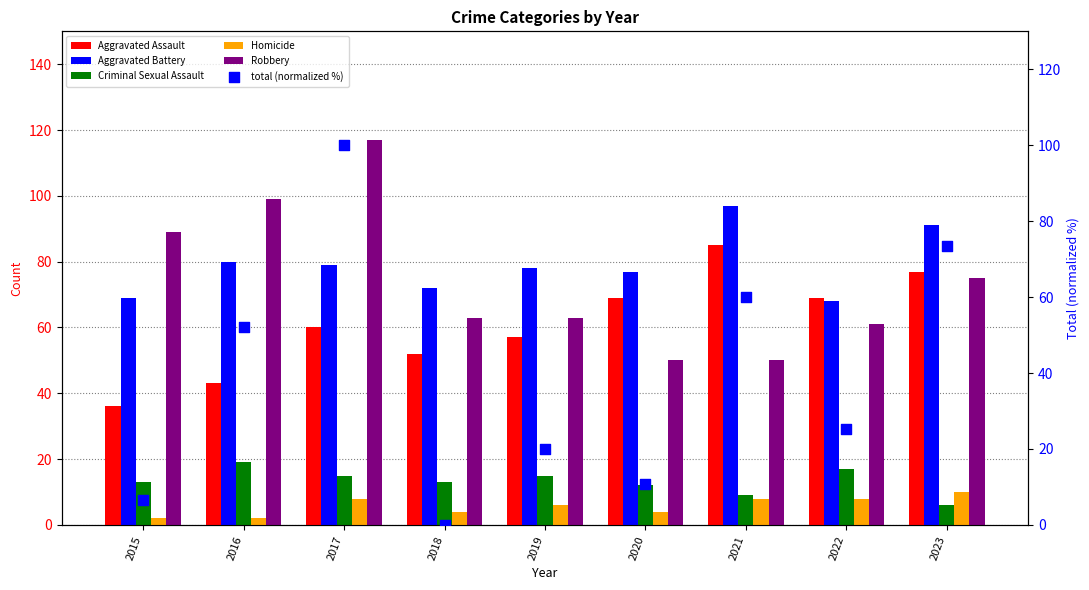

Which series has the largest total across all categories?

Aggravated Battery